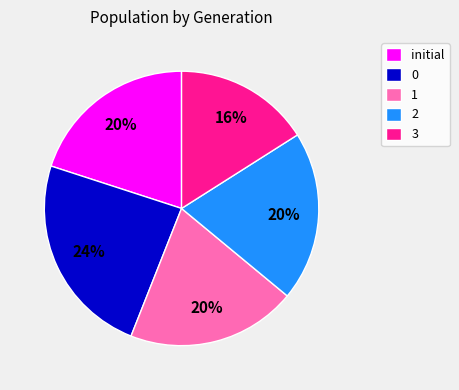

How many segments does this pie chart have?

5